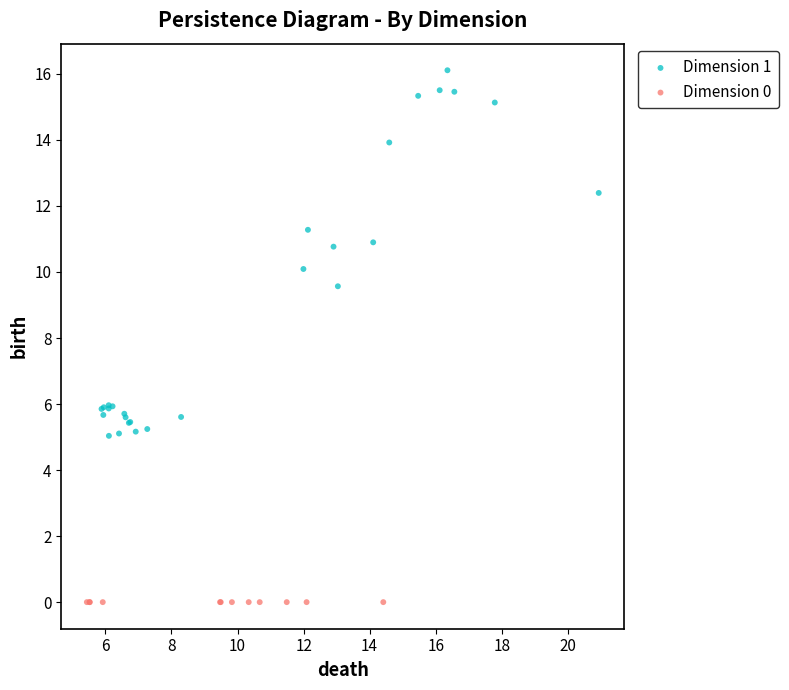

Which series reaches the minimum Y coordinate?

Dimension 0